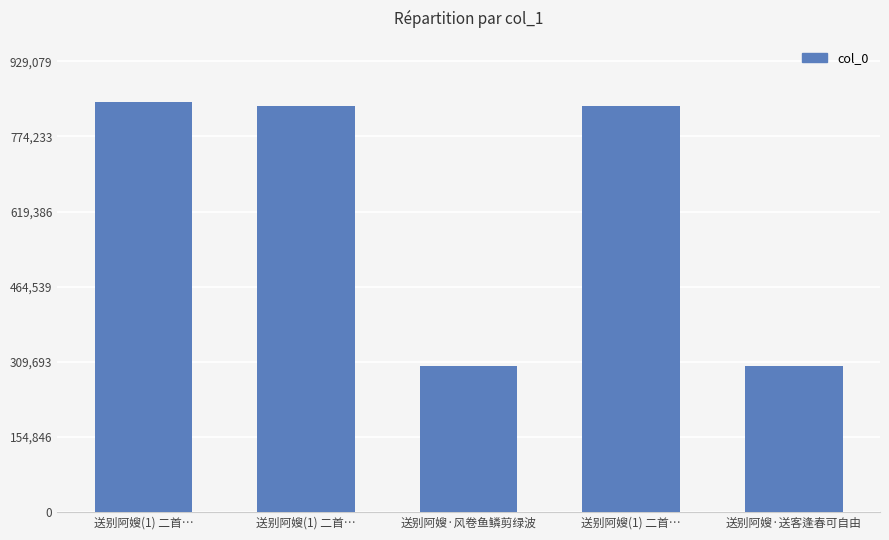

What is the average value?

624241